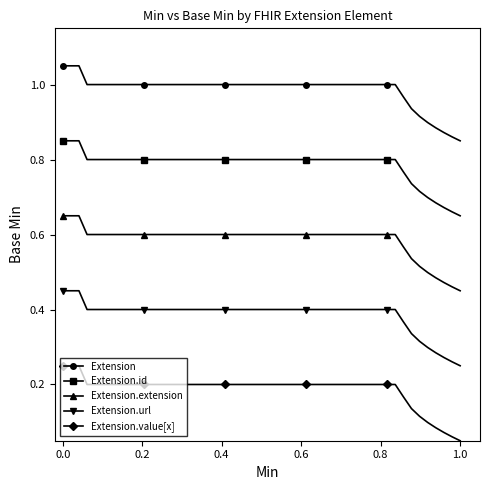

At how many categories does at least one series exceed 0?

50